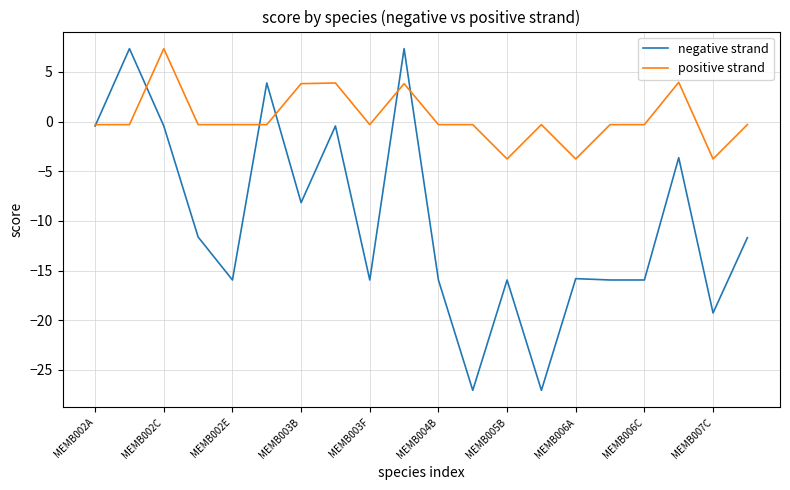

Rank the series by their average value, from highest to lowest.

positive strand, negative strand